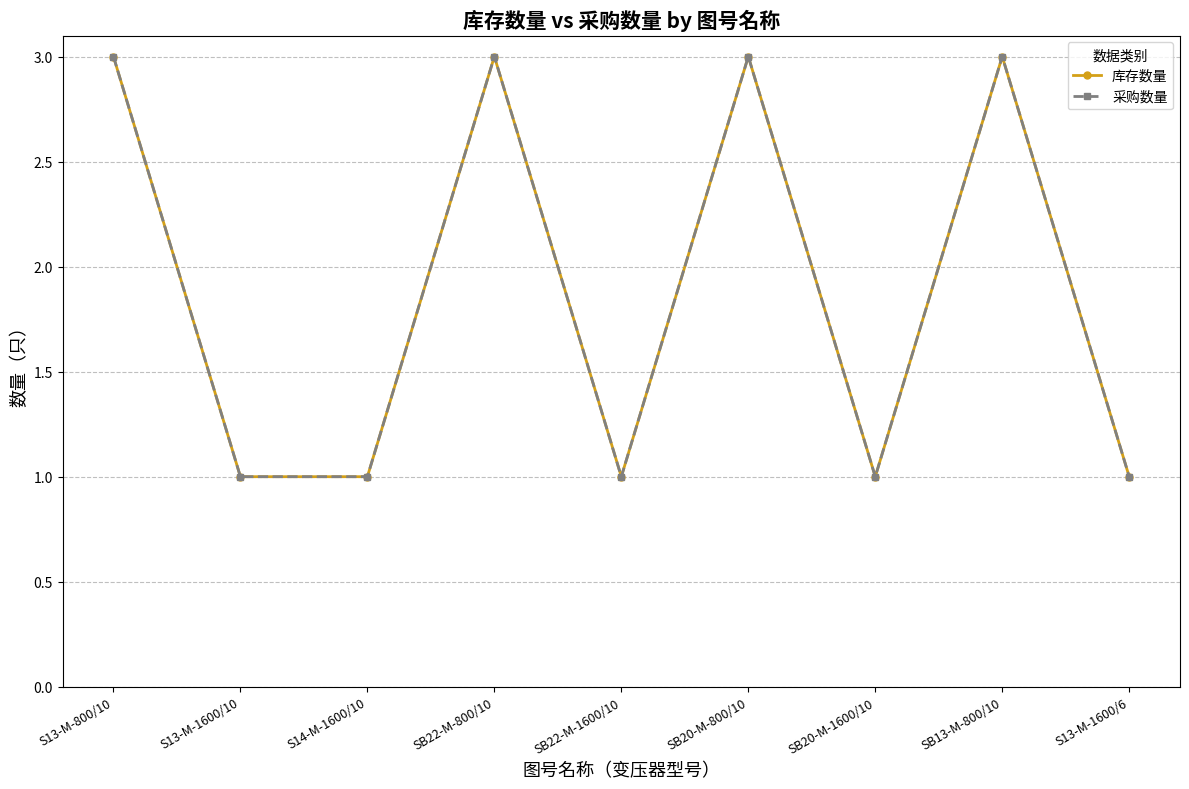

Between SB20-M-800/10 and SB13-M-800/10, which series saw the biggest shift?

库存数量